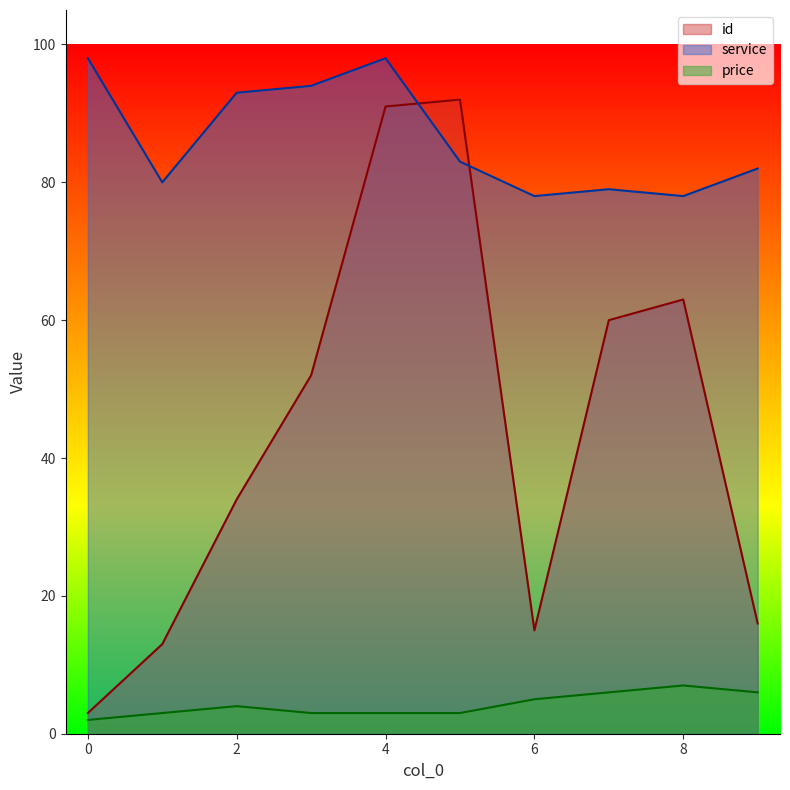

Reading left to right, transcribe all the data shown in this chart.

id: 3	13	34	52	91	92	15	60	63	16
service: 98	80	93	94	98	83	78	79	78	82
price: 2	3	4	3	3	3	5	6	7	6